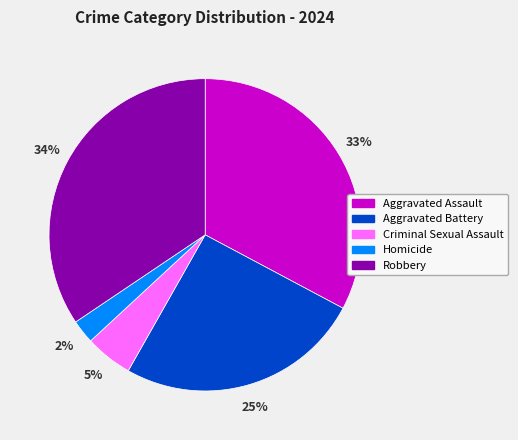

To the nearest percent, what is the difference between the largest and smallest slice percentages?

32%